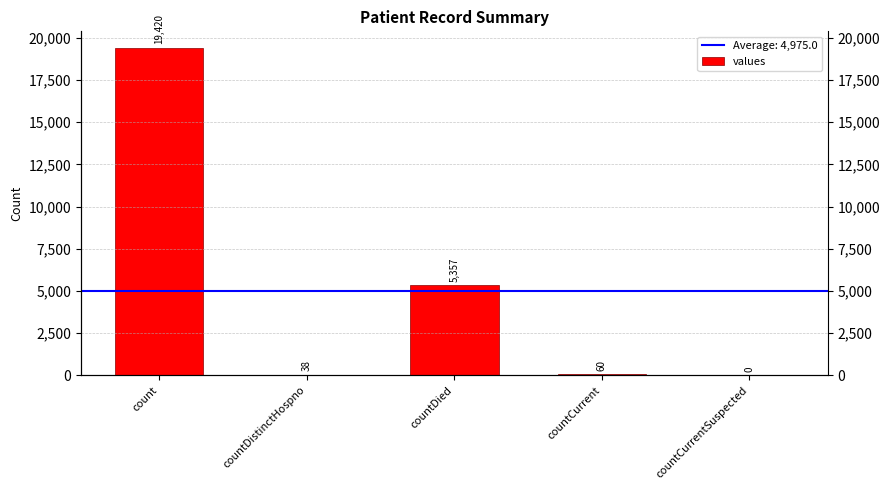

Is it true that the value at count is 9846?

False